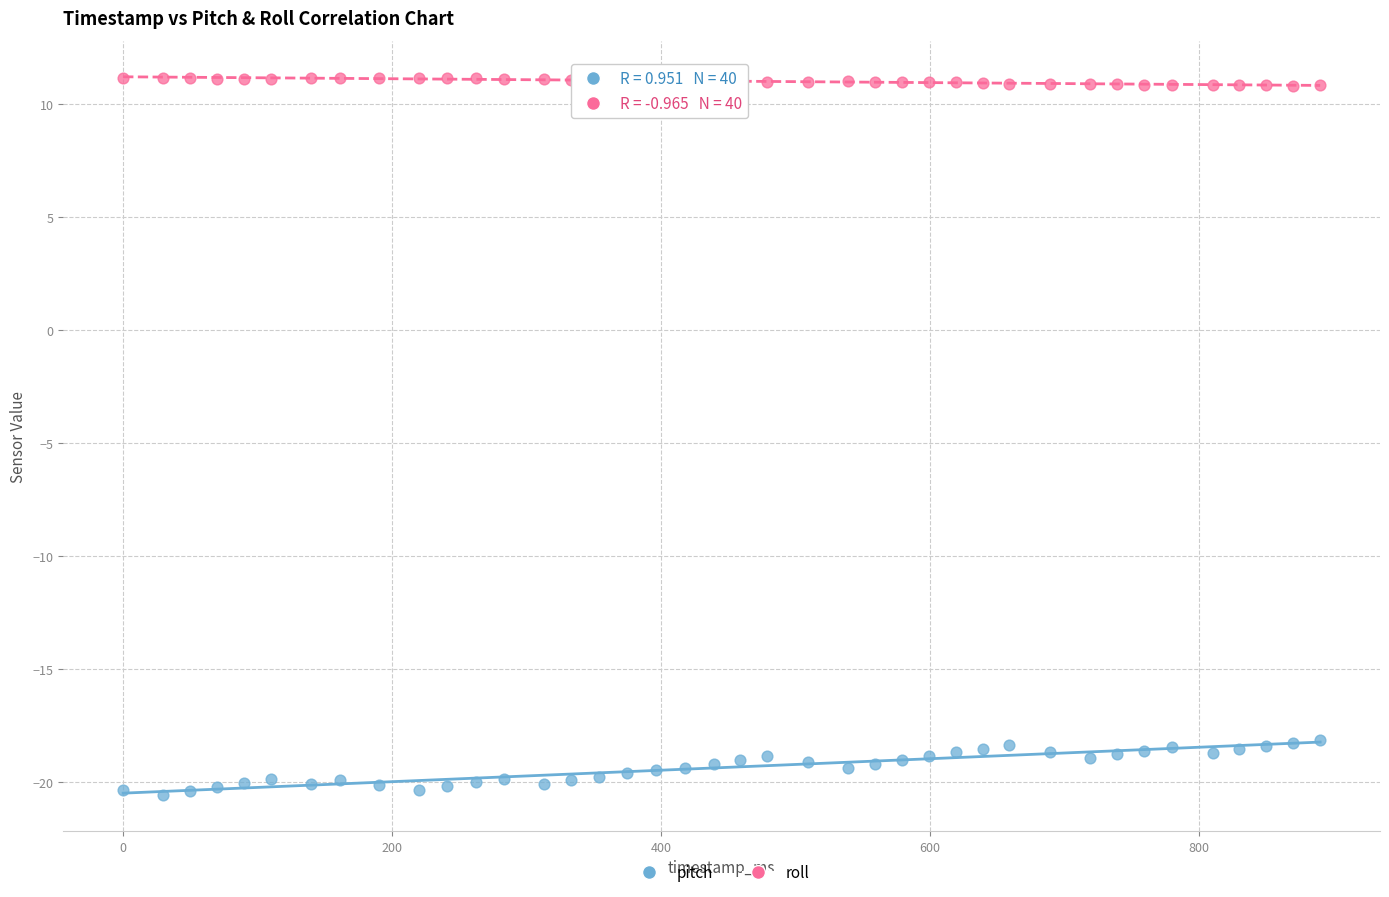

Which series contains the highest Y value?

roll